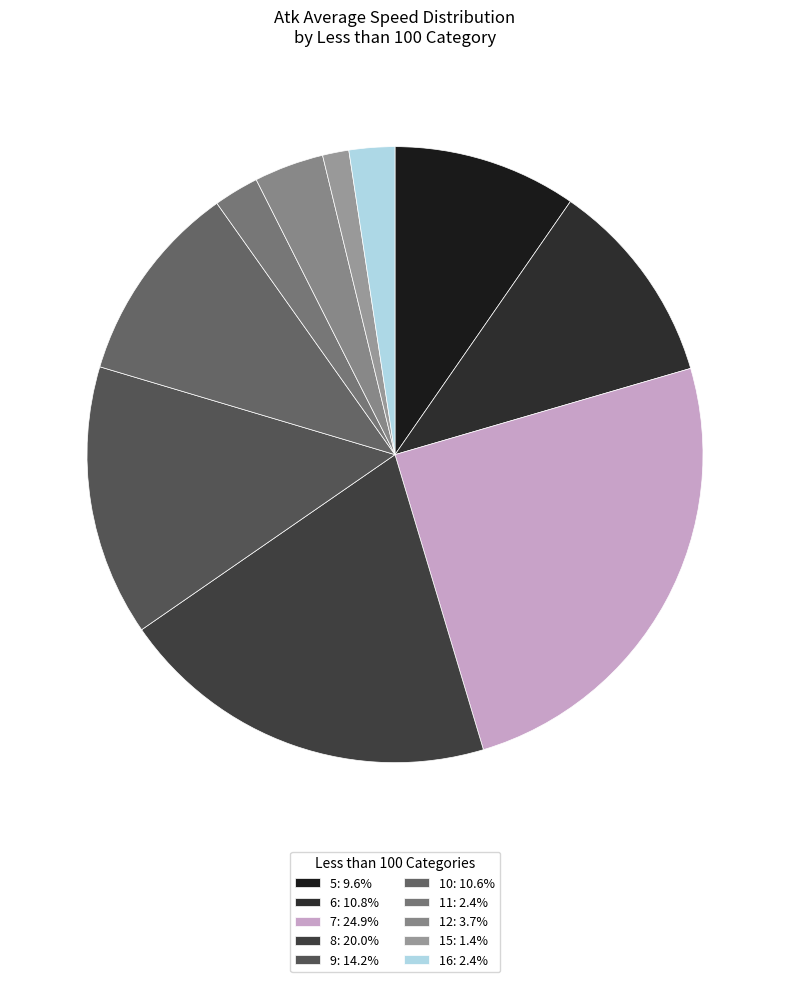

What is the ratio of the value at 8 to the value at 16?

8.3